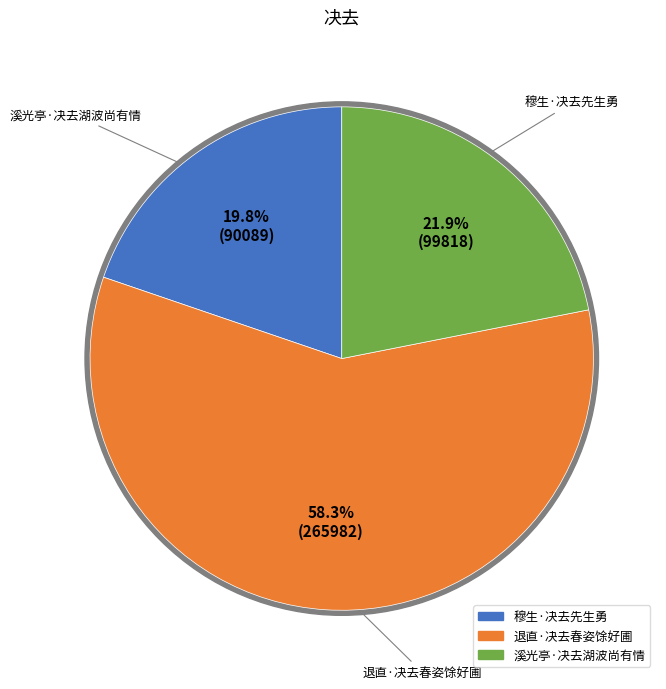

True or false: 溪光亭·决去湖波尚有情 accounts for 22% of the total.

True